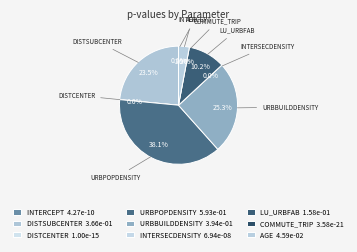

Which slice is the largest?

UrbPopDensity_res